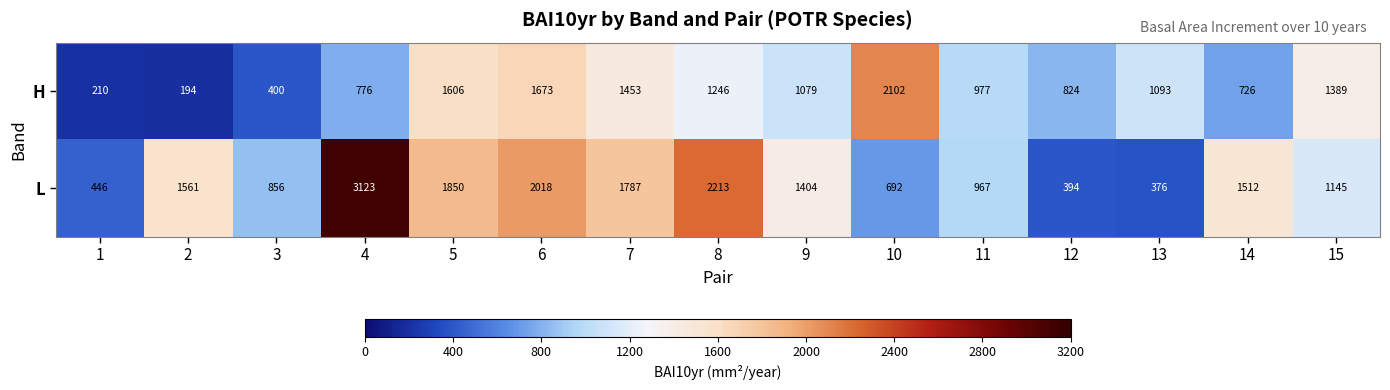

At which category is the sum across all series the highest?

4